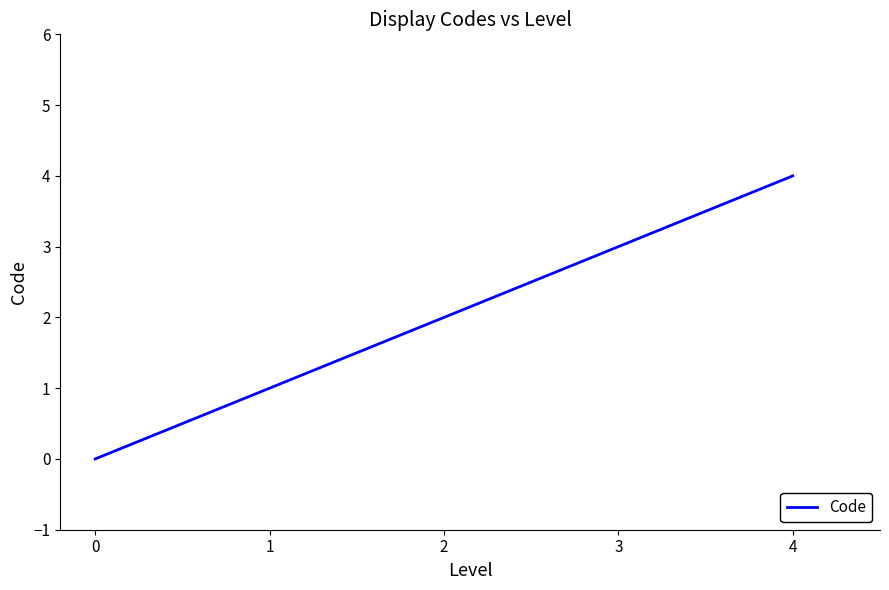

List the labels in order of value, largest first.

4, 3, 2, 1, 0